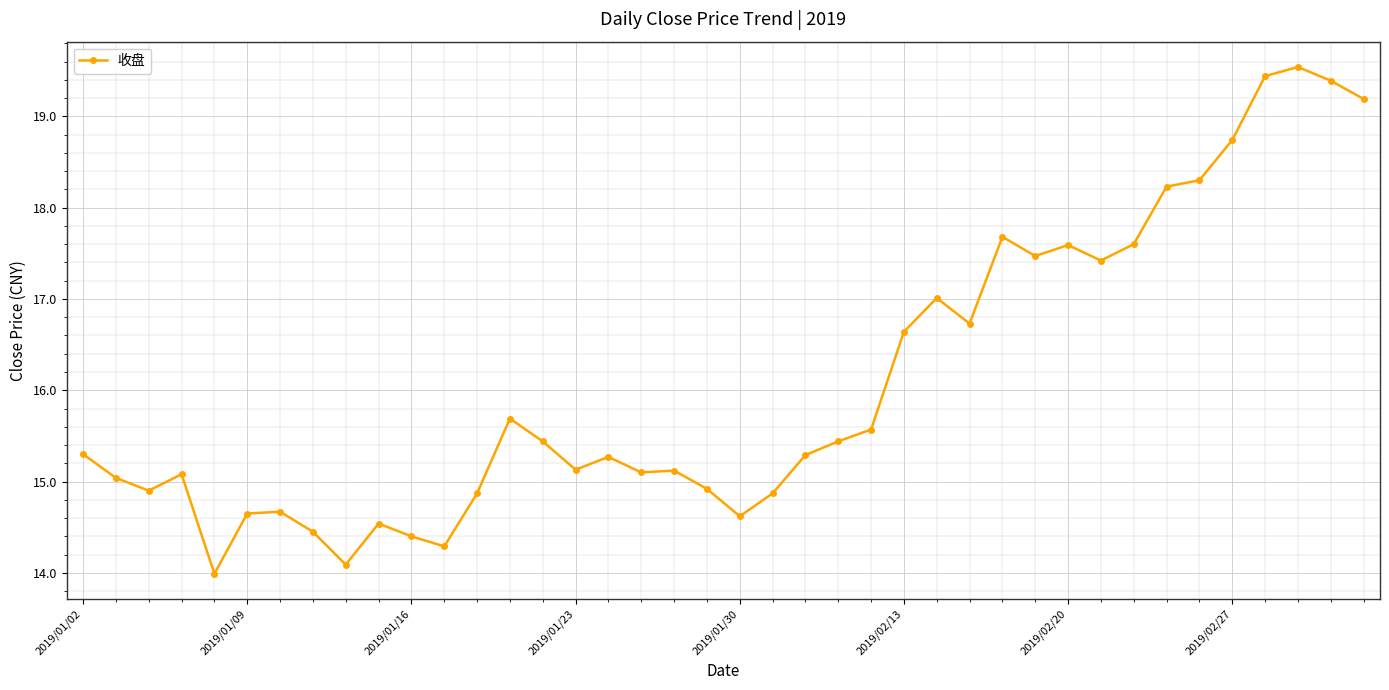

True or false: the data has more than 2 interior local peaks.

True